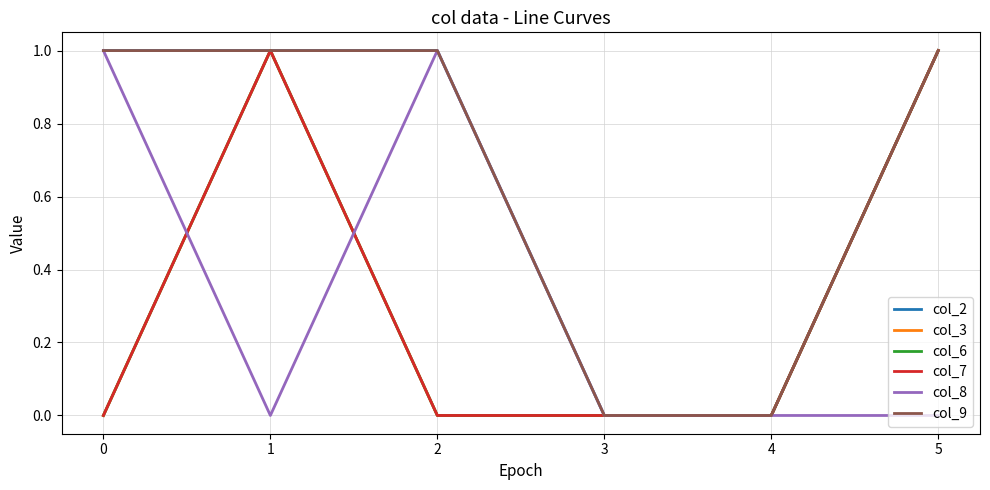

Reading left to right, extract all data points from this chart.

col_2: 1	1	1	0	0	1
col_3: 0	1	0	0	0	1
col_6: 0	1	0	0	0	1
col_7: 0	1	0	0	0	1
col_8: 1	0	1	0	0	0
col_9: 1	1	1	0	0	1